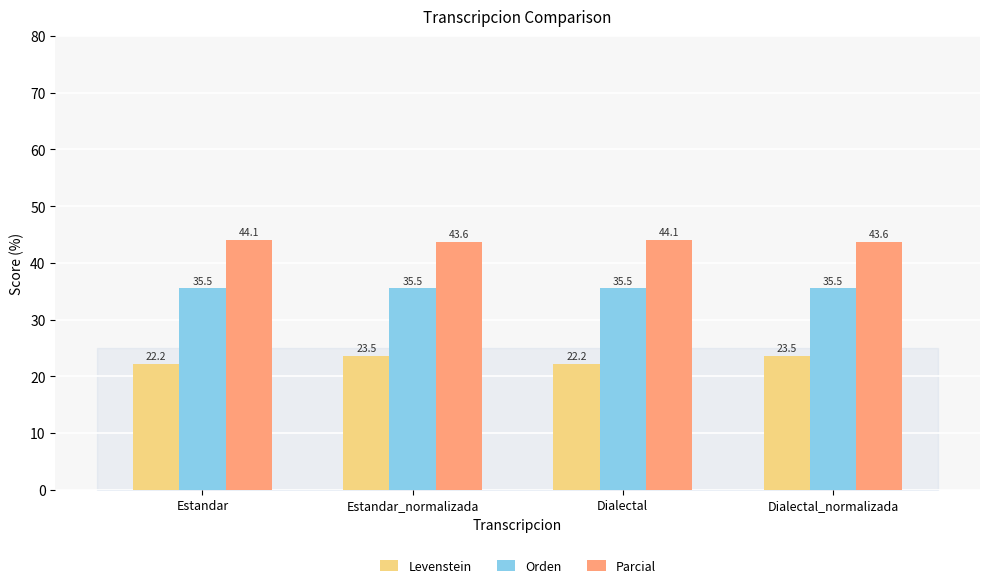

What is the label of the 1st bar from the right?

Dialectal_normalizada